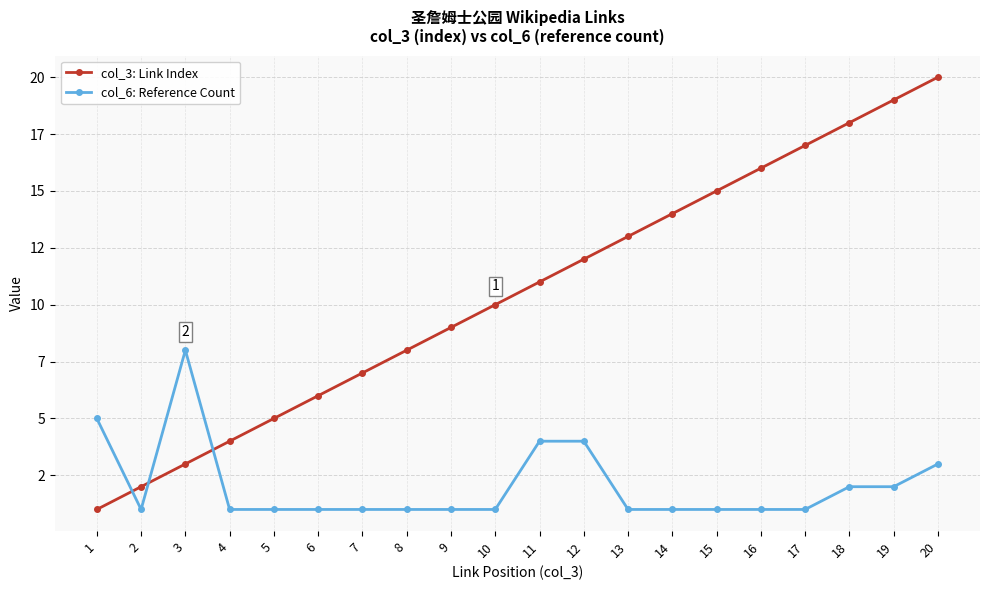

Does the chart have visible grid lines?

Yes